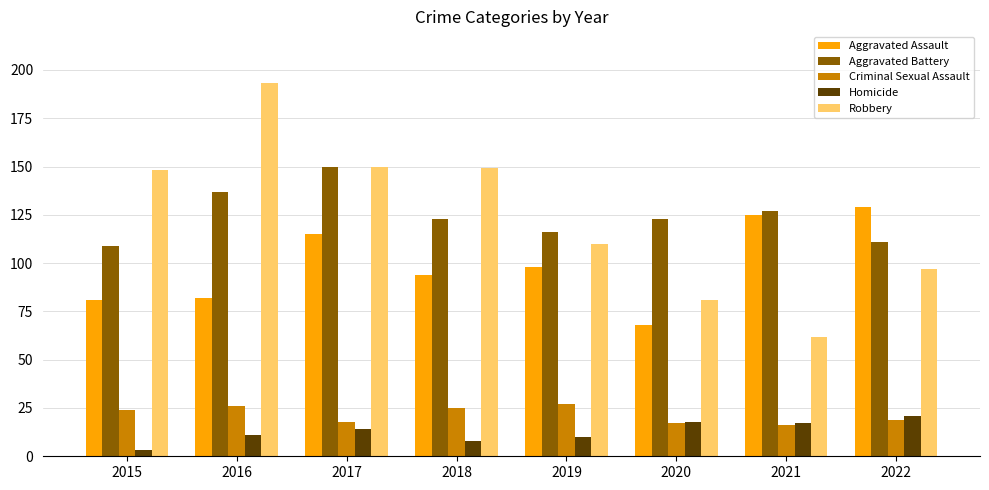

Which label corresponds to the smallest value in the chart?

2015